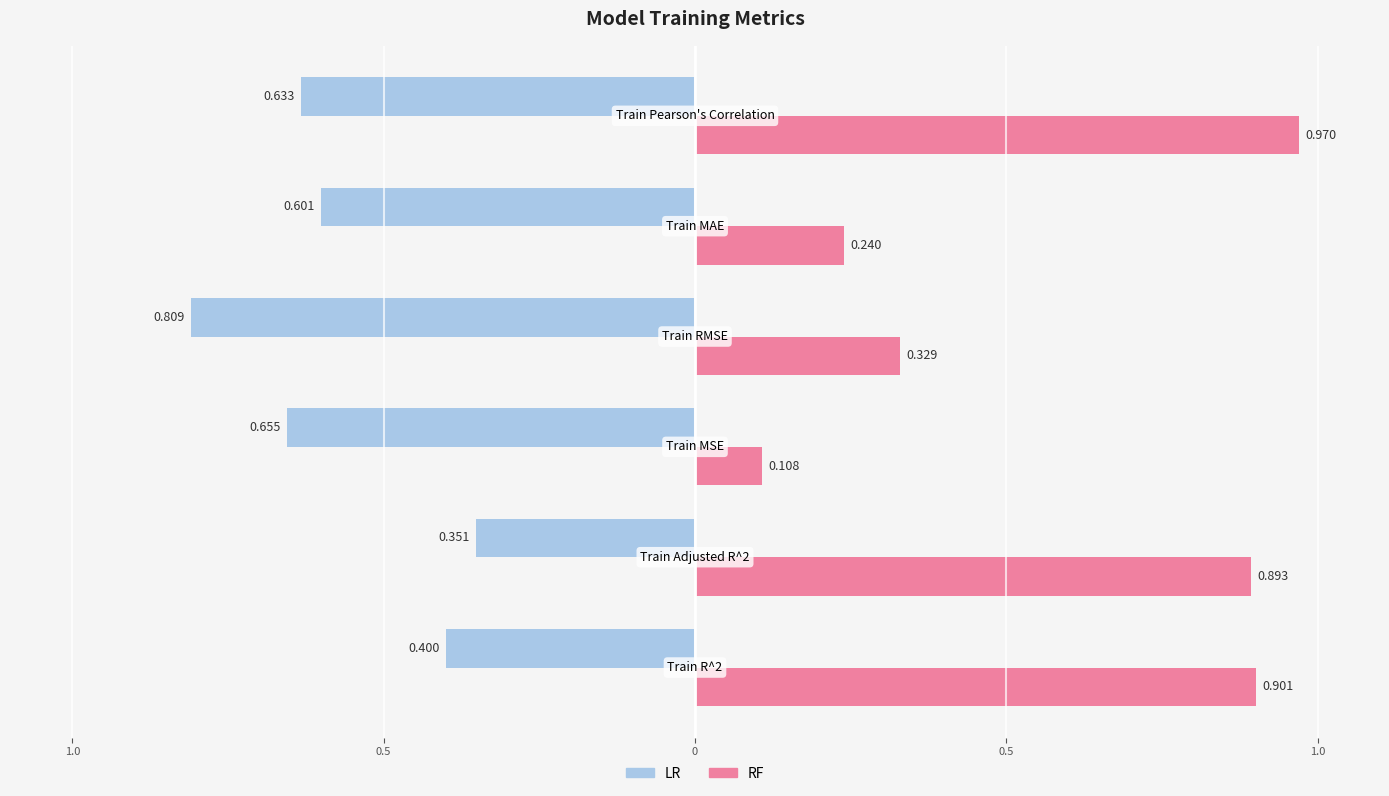

What is the approximate value of Train RMSE at RF?

0.3